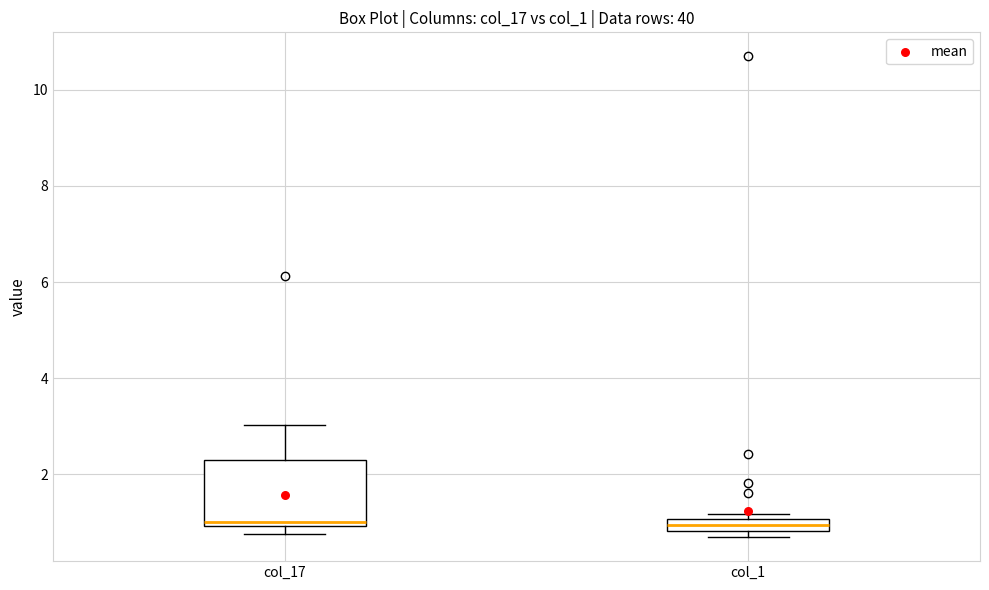

Where is the lower edge of the box for col_17 on the y-axis? The values are not printed on the chart, so give them approximately, as read against the axis.

1.0